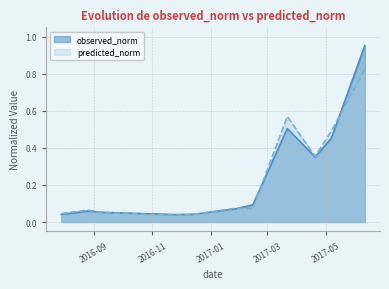

Where is observed_norm nearest to the value 0?

2016-11-24